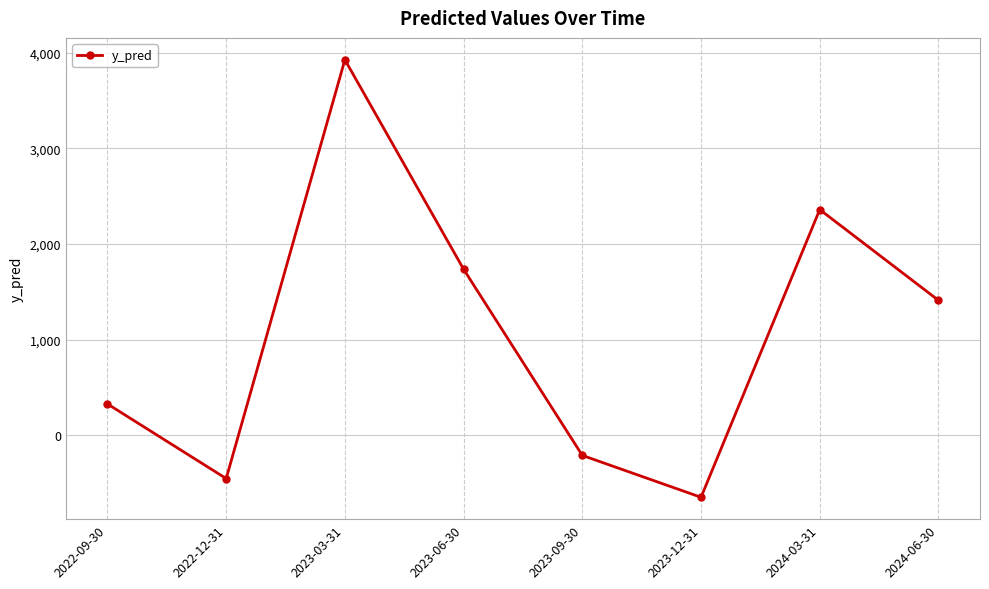

The value at 2023-12-31 is -276.2. True or false?

False